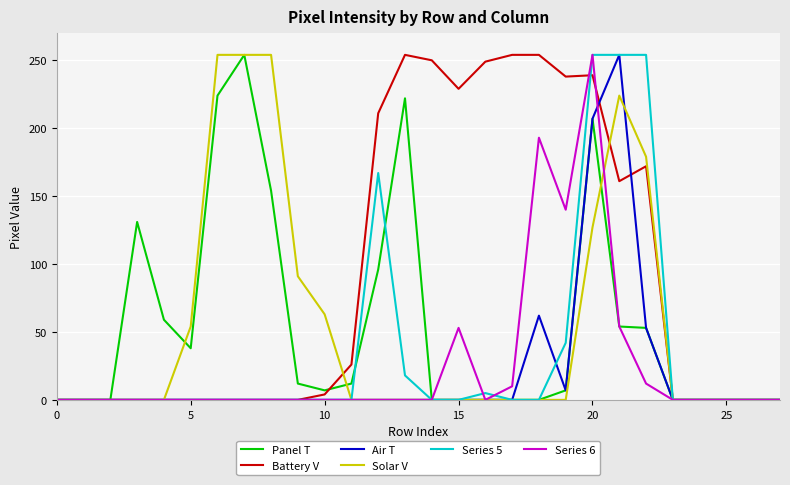

Which series has the largest total across all categories?

Battery V